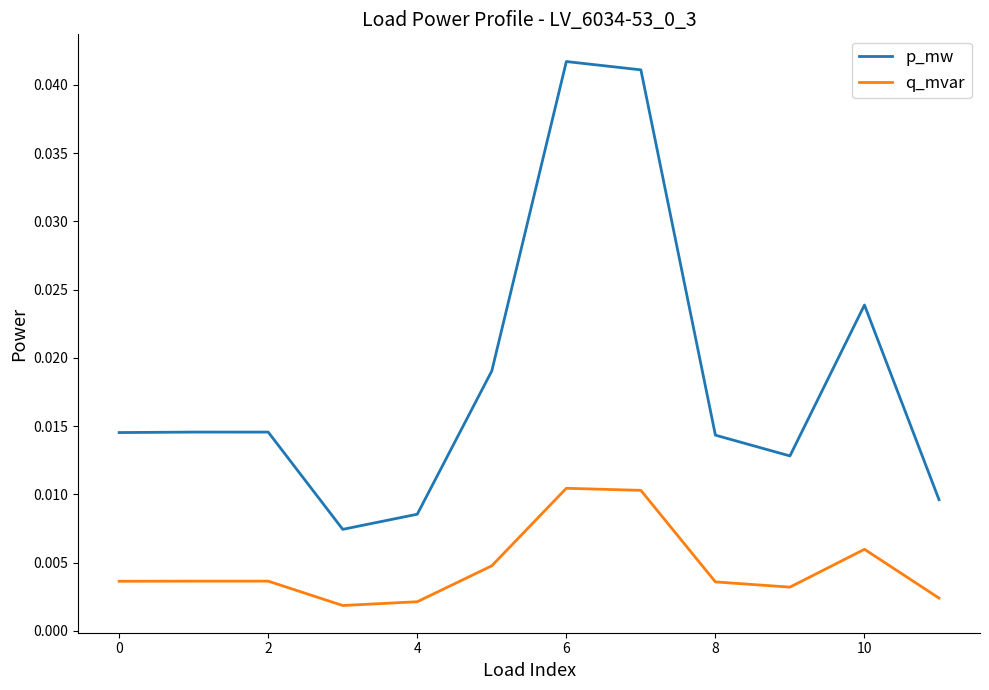

True or false: q_mvar and p_mw cross at least once.

False